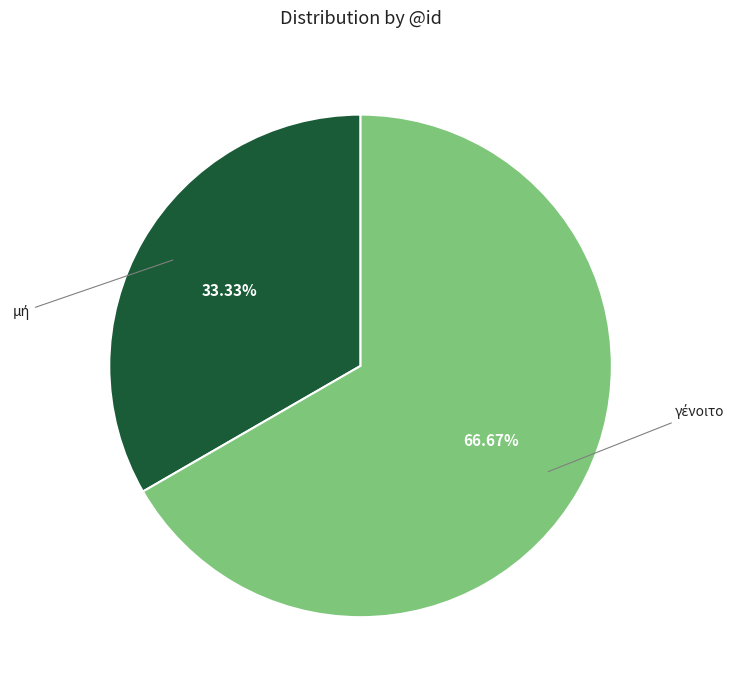

Is there a majority slice in this chart?

Yes